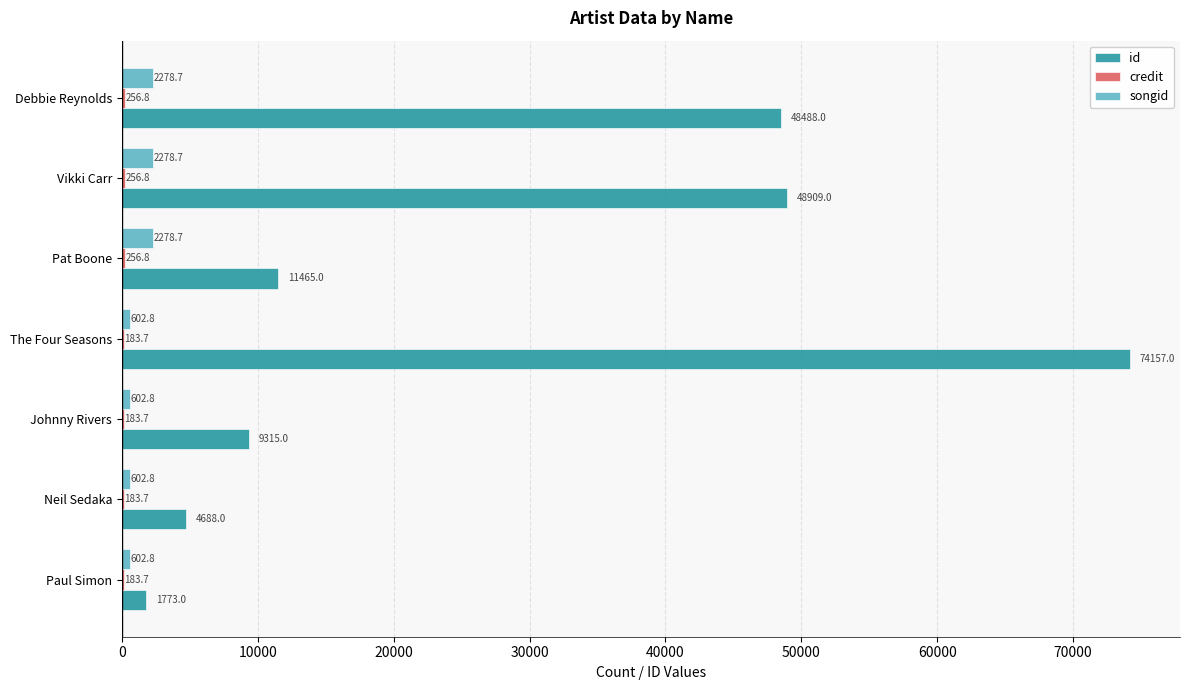

Which series has the largest total across all categories?

id